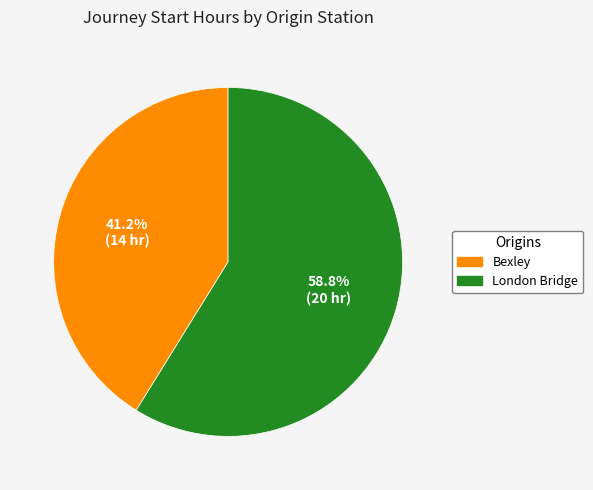

Rank the categories by value from highest to lowest.

London Bridge, Bexley